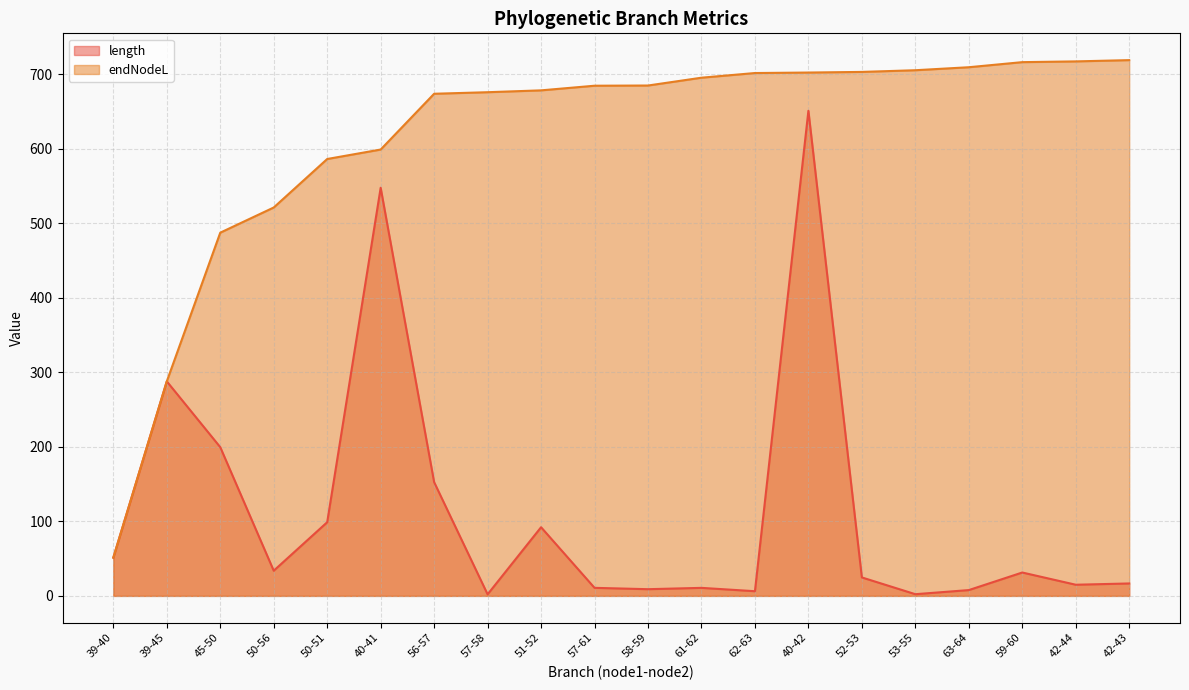

Read the length value at 40-41.

547.8